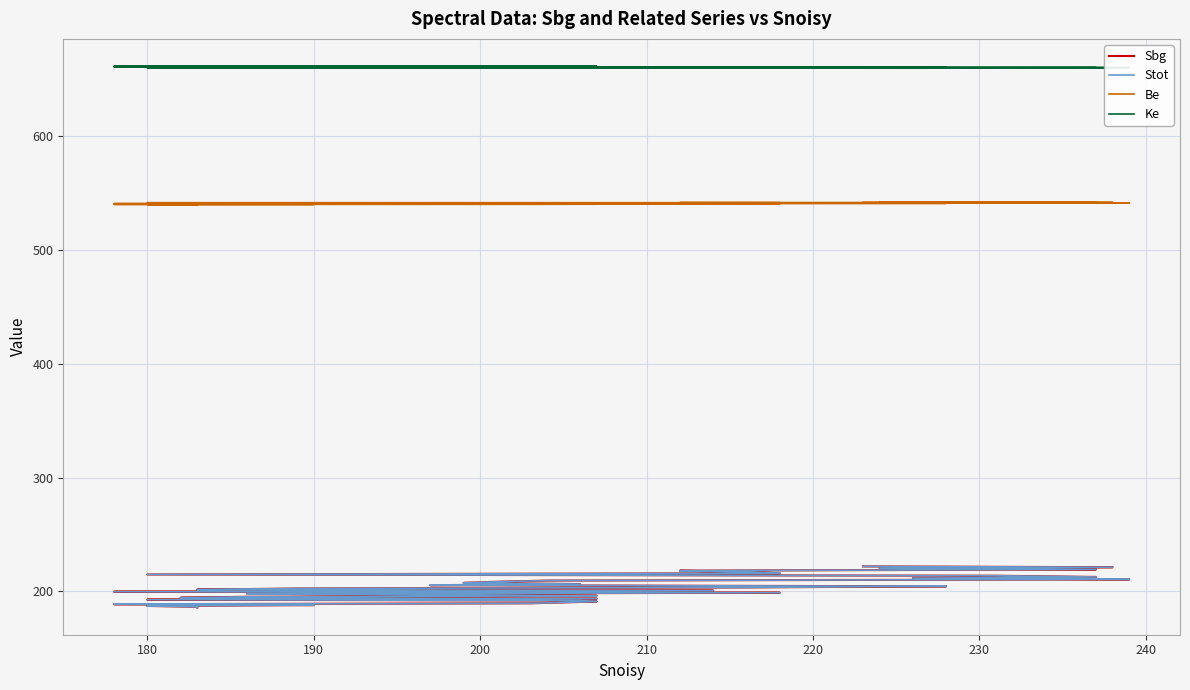

True or false: Ke and Sbg intersect in this chart.

False